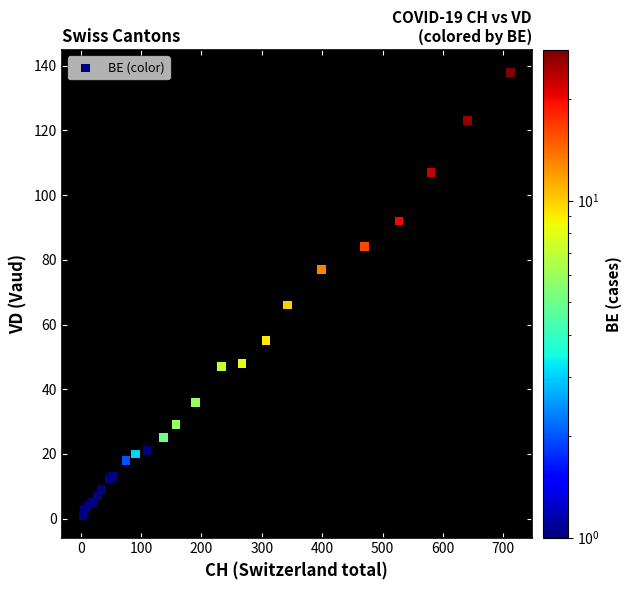

What Y value in the scatter plot is closest to 69?

66